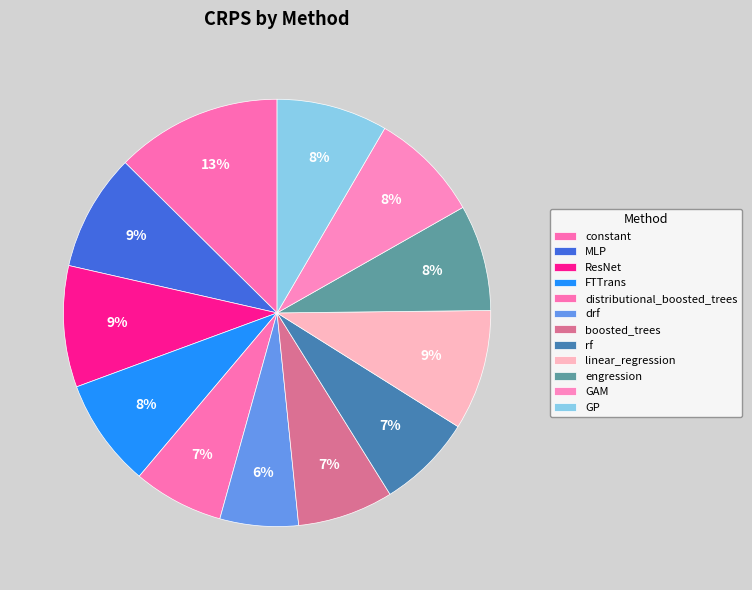

True or false: GAM accounts for 15% of the total.

False